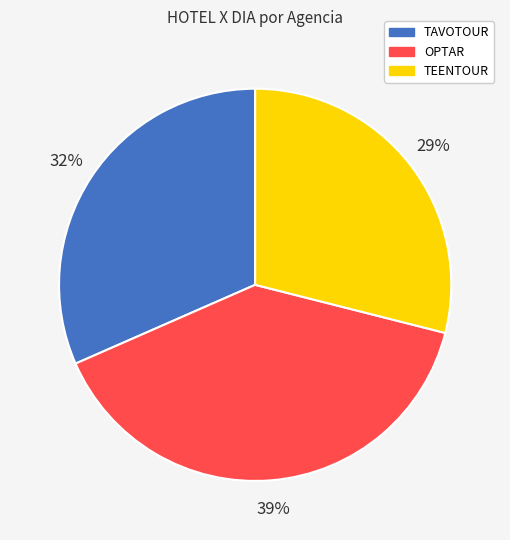

To the nearest percent, what percentage of the pie is TAVOTOUR?

32%